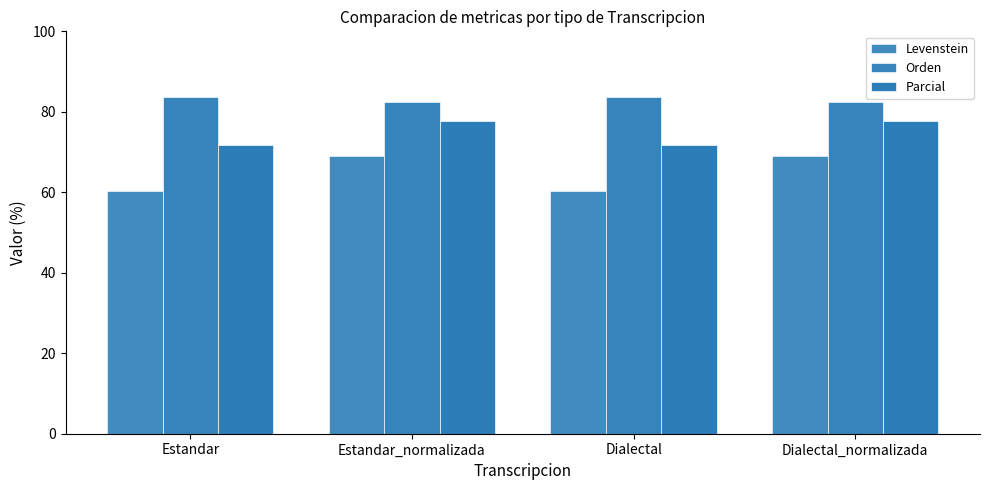

Count the number of categories in the chart.

4